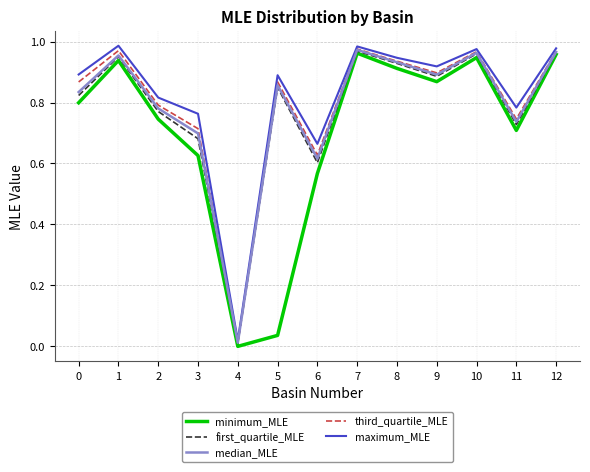

What is the difference between the maximum_MLE values at 8 and 11?

0.2